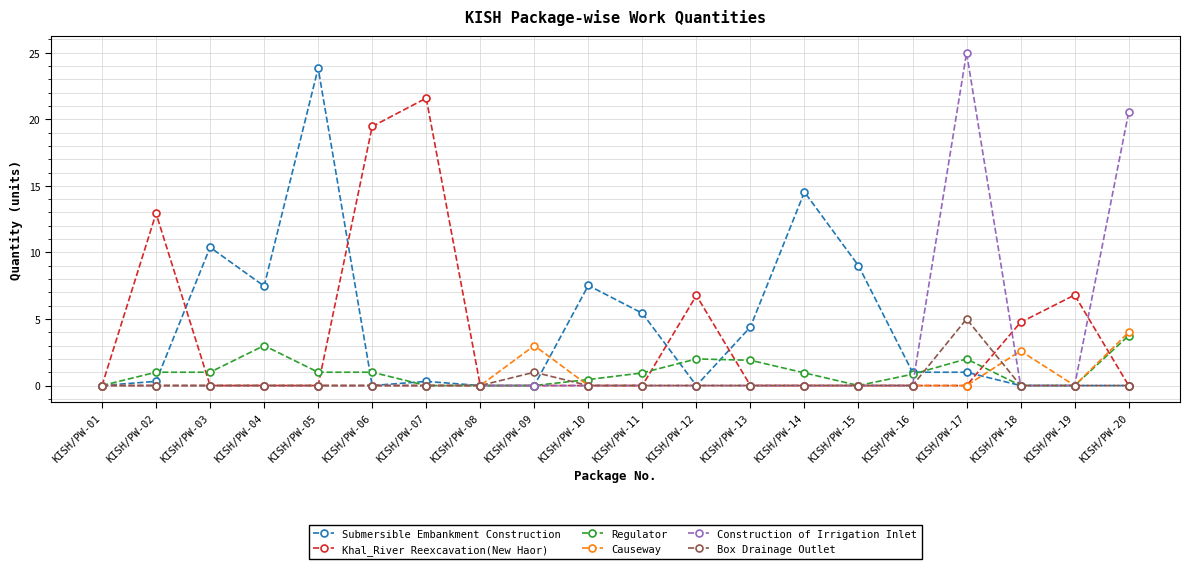

The value of Khal_River Reexcavation(New Haor) at KISH/PW-18 is 4.8. True or false?

True